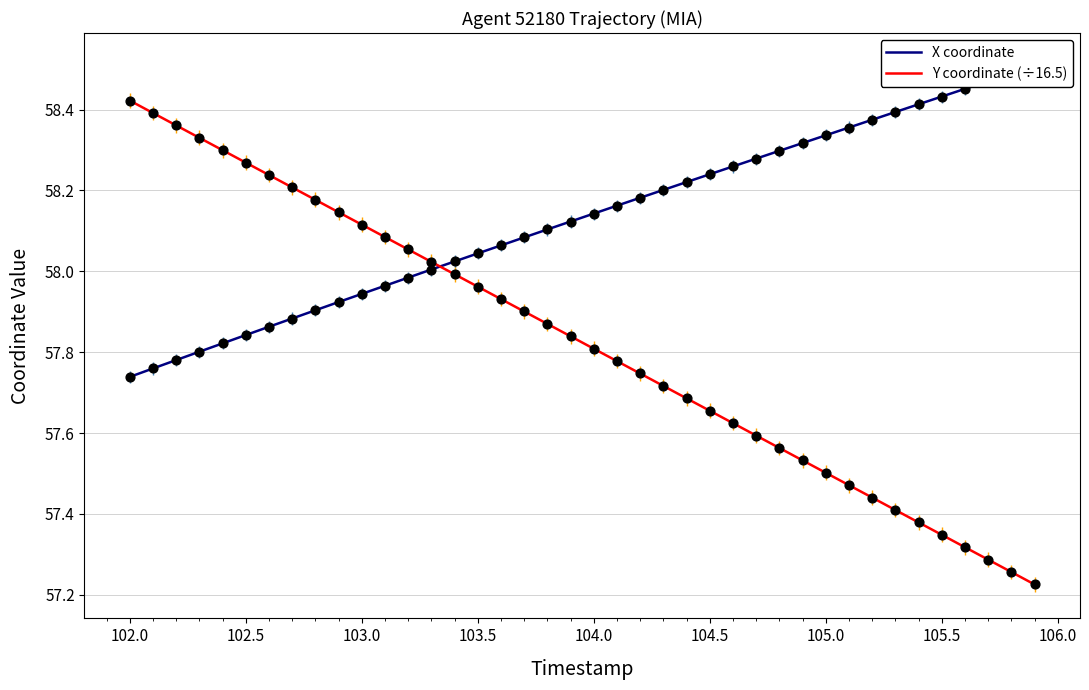

What are all the series names shown in the legend?

X coordinate, Y coordinate (÷16.5)